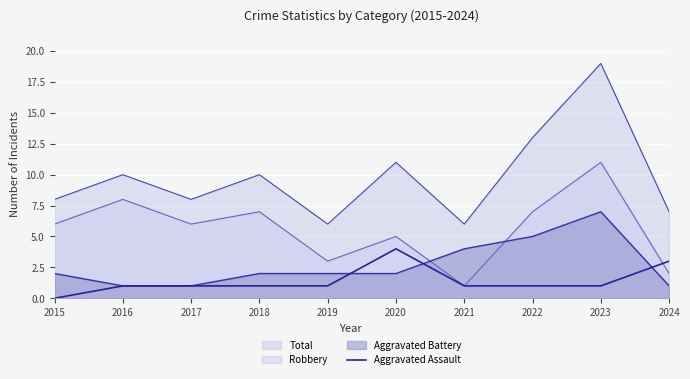

How many categories are shown in the chart?

10